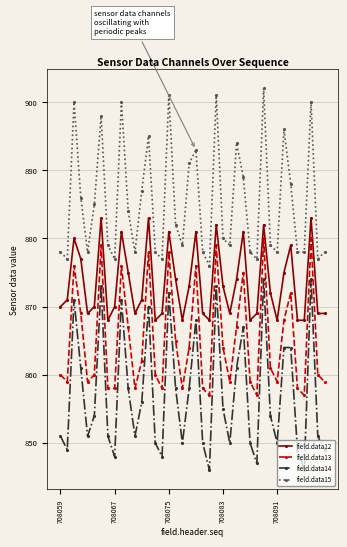

Which series has the widest spread of values?

field.data14